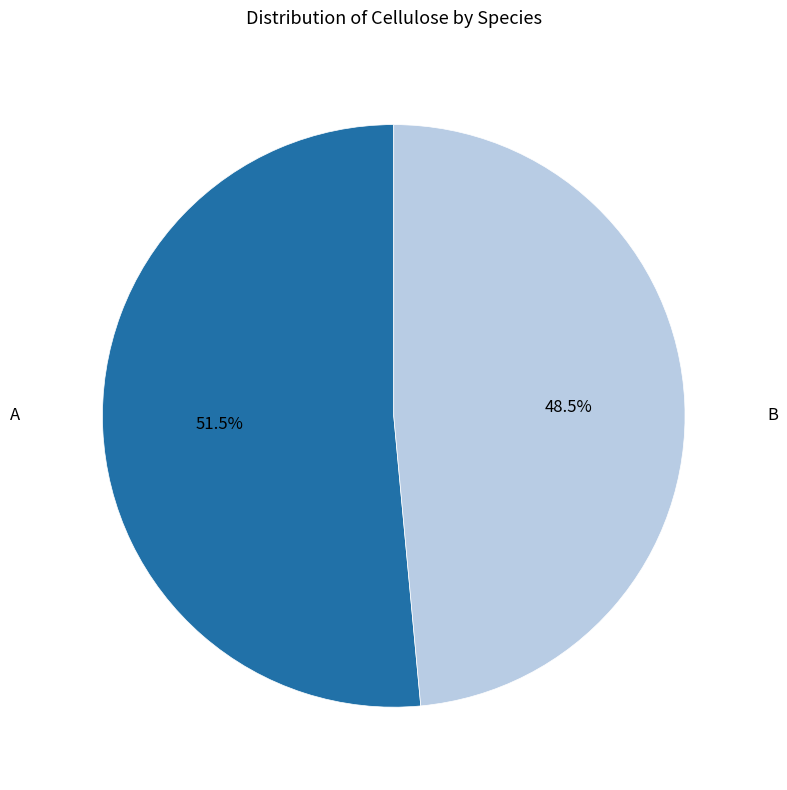

Which category has the smallest portion of the pie?

B